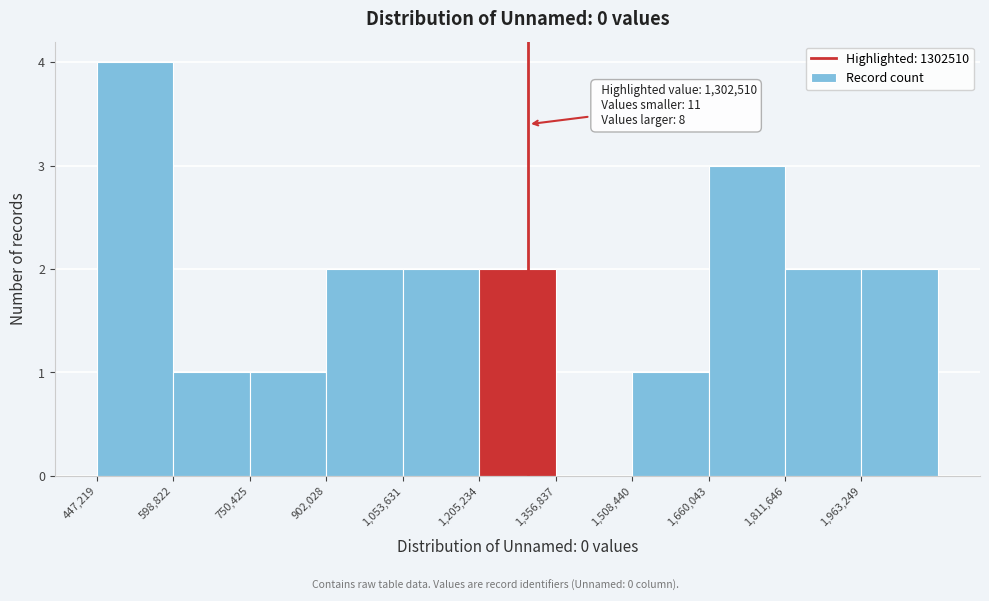

Over which range of the x-axis is the bar tallest?

440000 to 600000